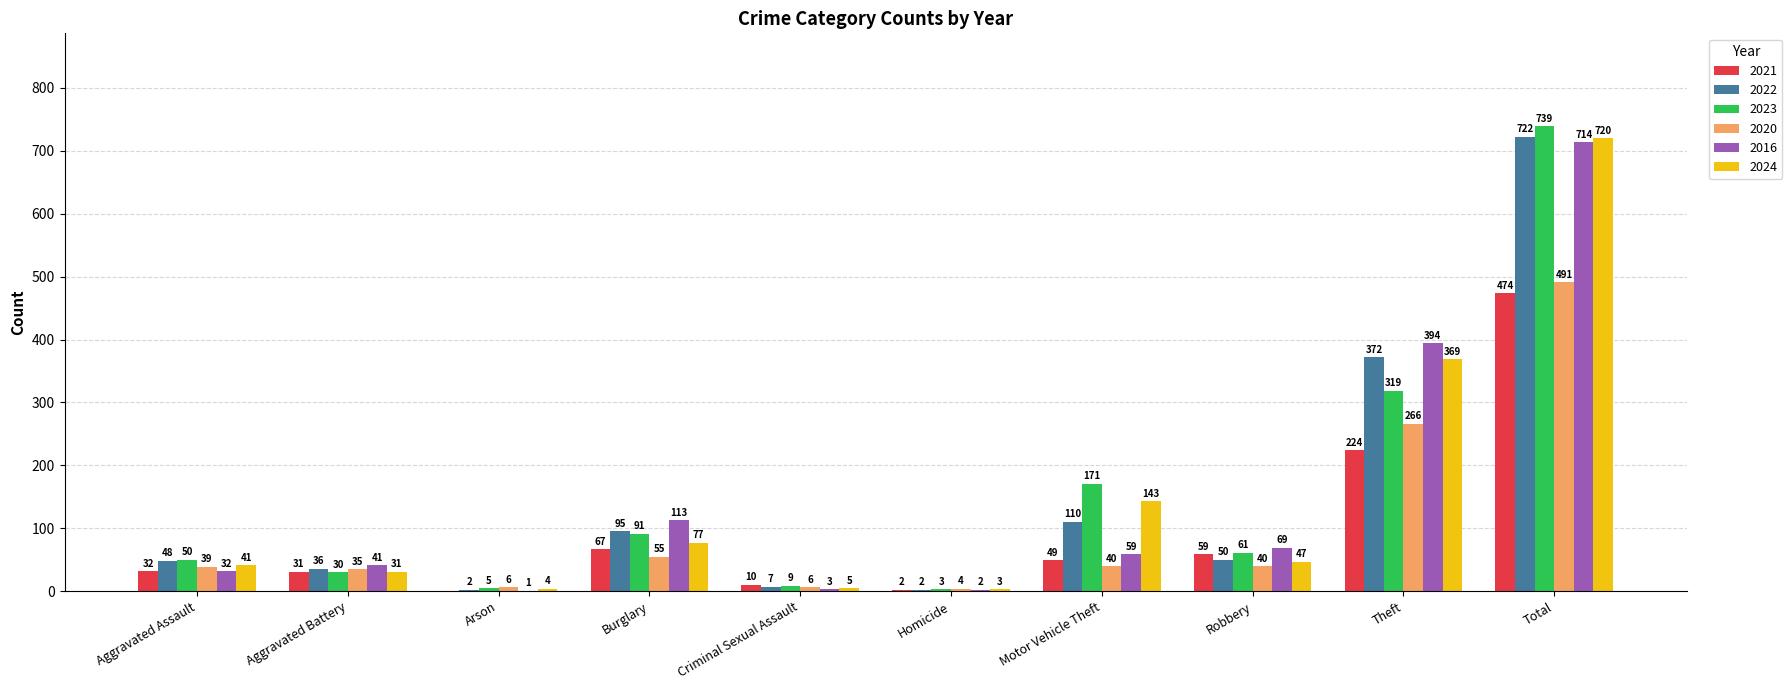

True or false: 2023 has a value of 30 at Aggravated Battery.

True